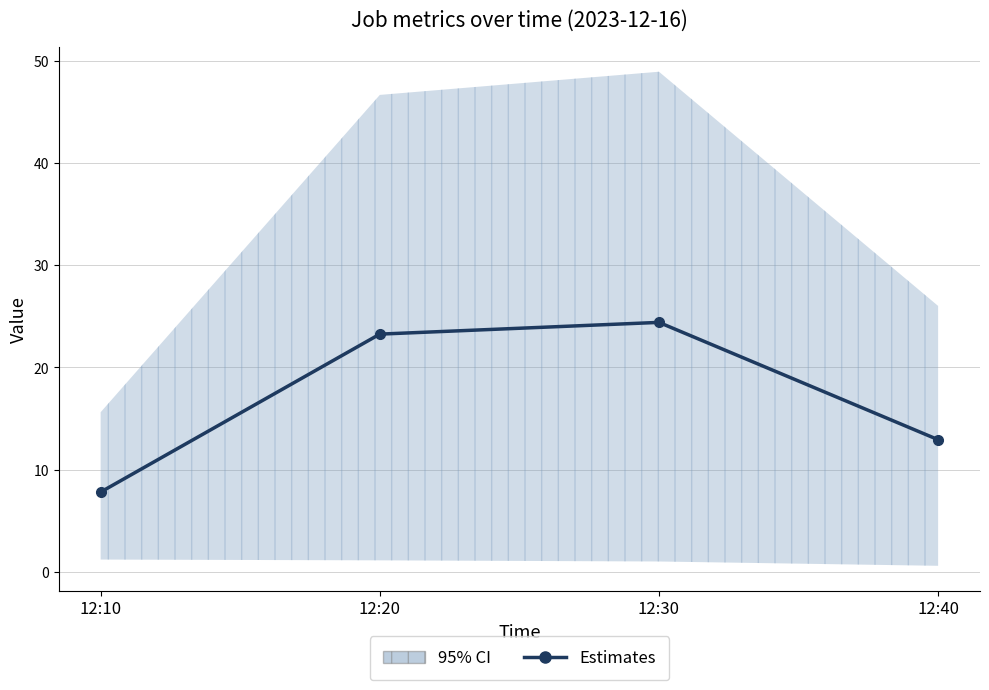

What is the sum of the values at 12:30 and 12:20?

47.7